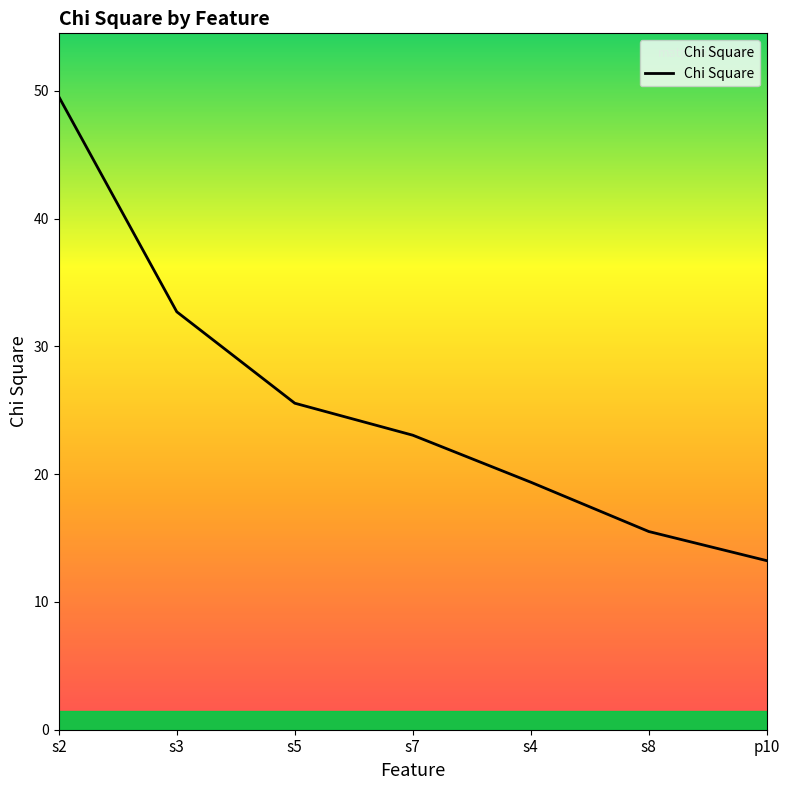

How many categories are shown in the chart?

7